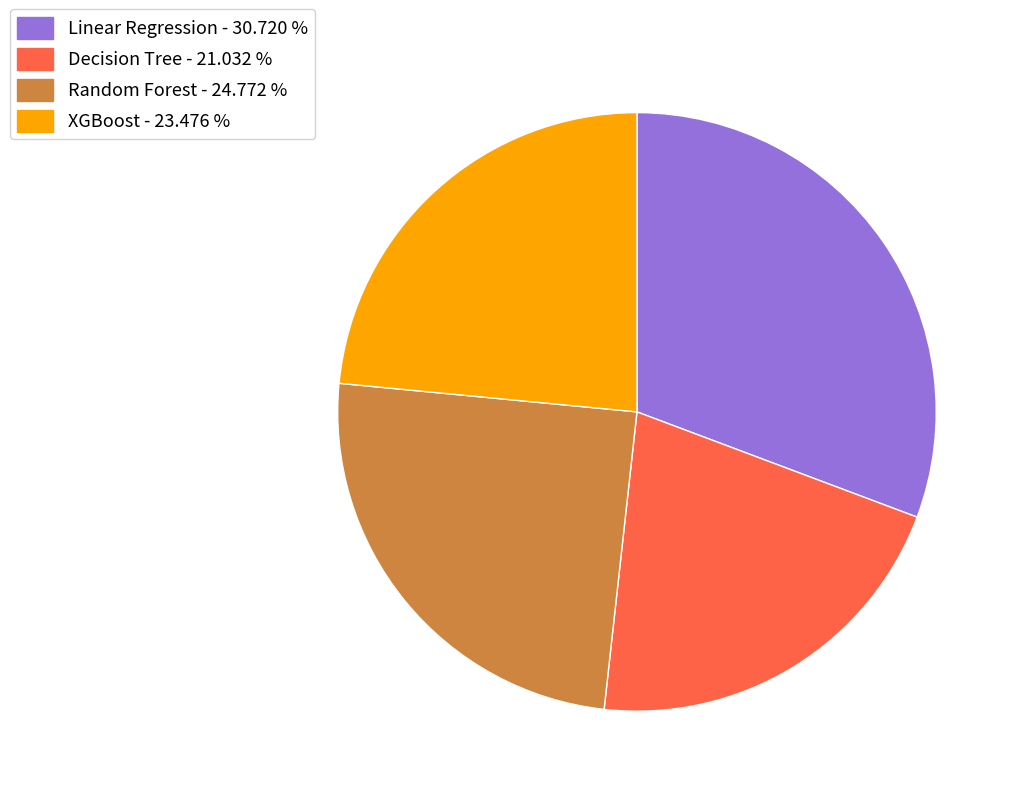

Does Decision Tree represent more than half of the total?

No